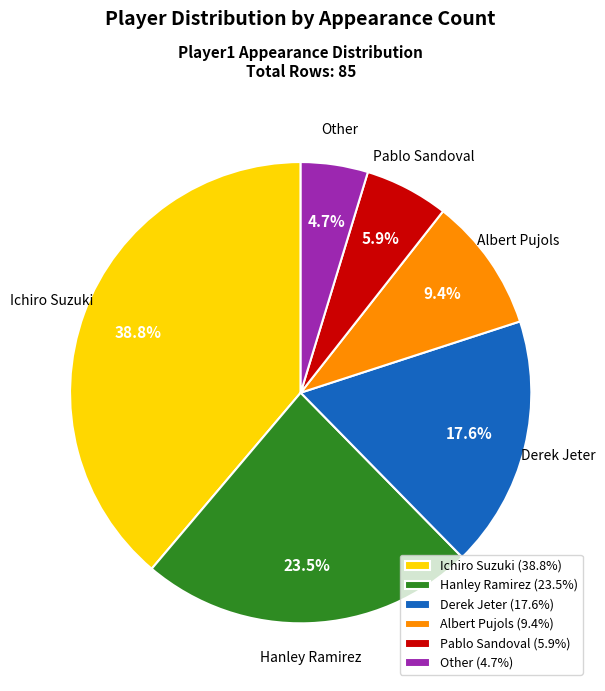

To the nearest percent, what portion does Ichiro Suzuki represent?

39%